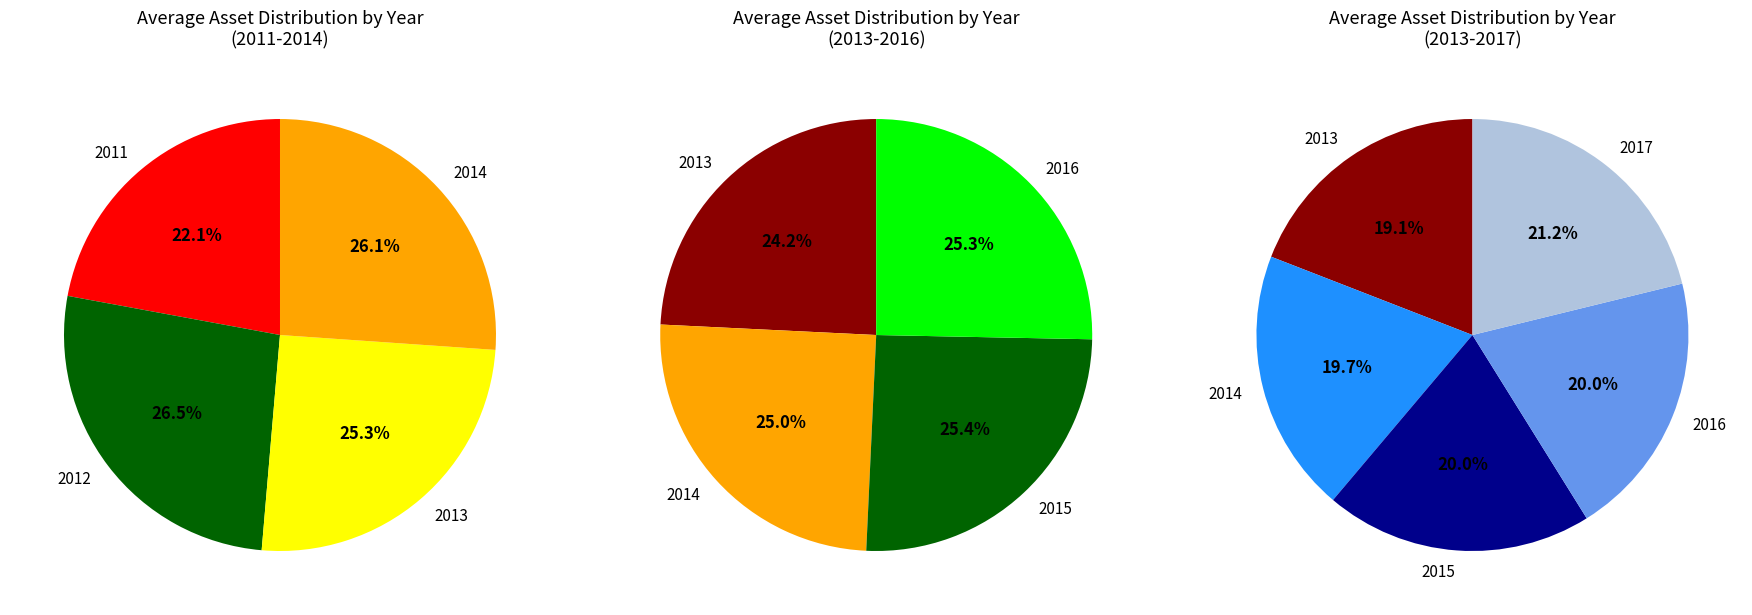

What is the change in value from 2015 to 2017?

+366200000